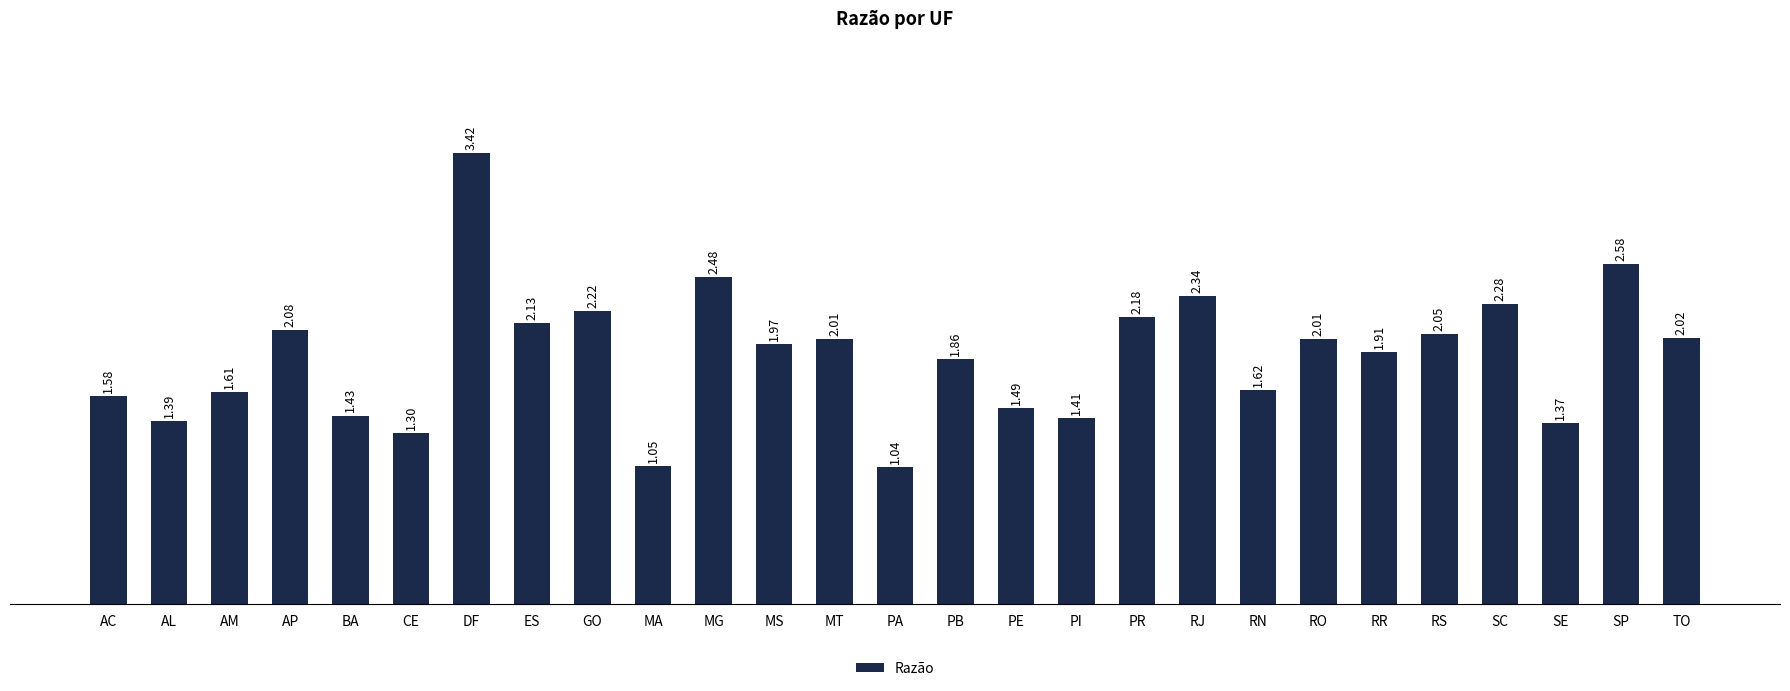

How many bars are there in total?

27